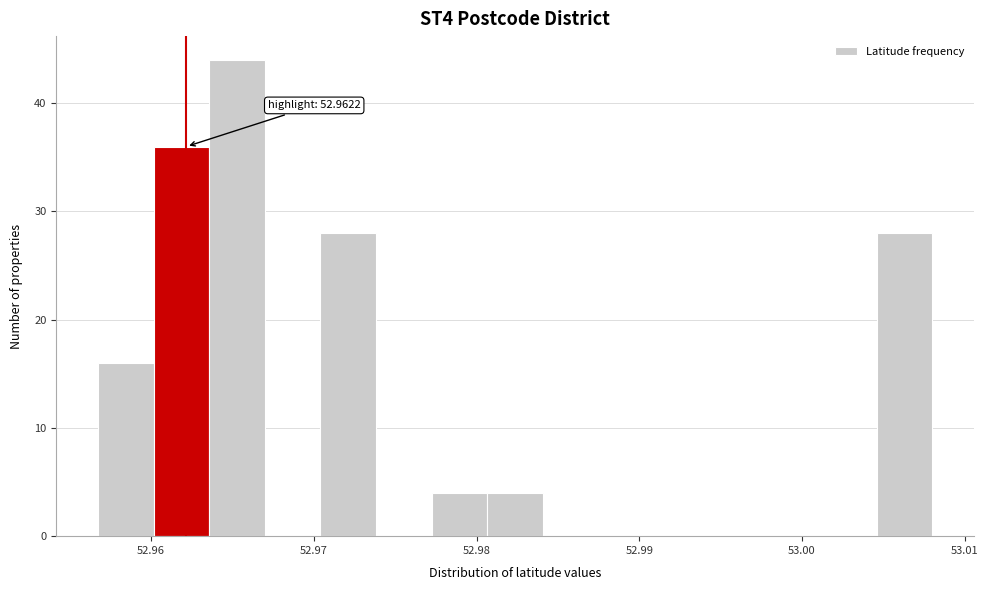

Around what value on the x-axis is the tallest bar? Give the approximate position of its centre, as read against the axis.

52.965